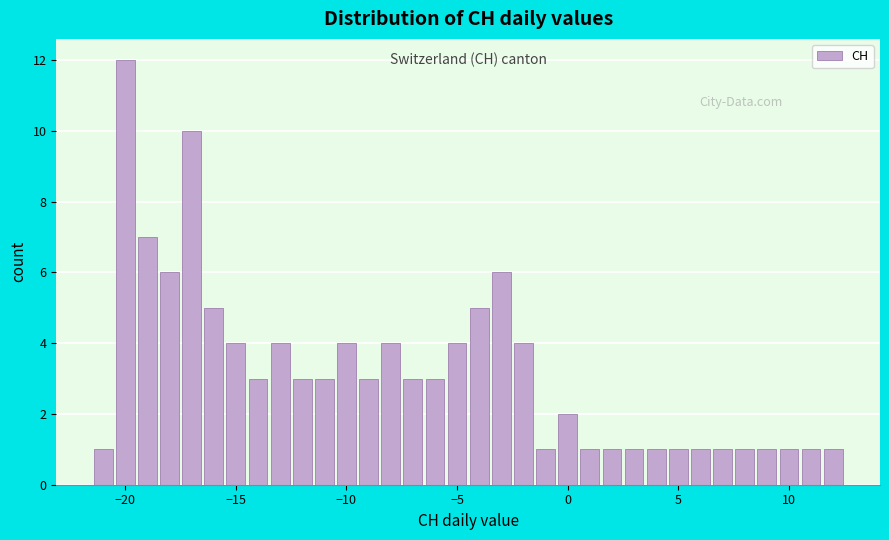

Around what value on the x-axis is the tallest bar? Give the approximate position of its centre, as read against the axis.

-20.0